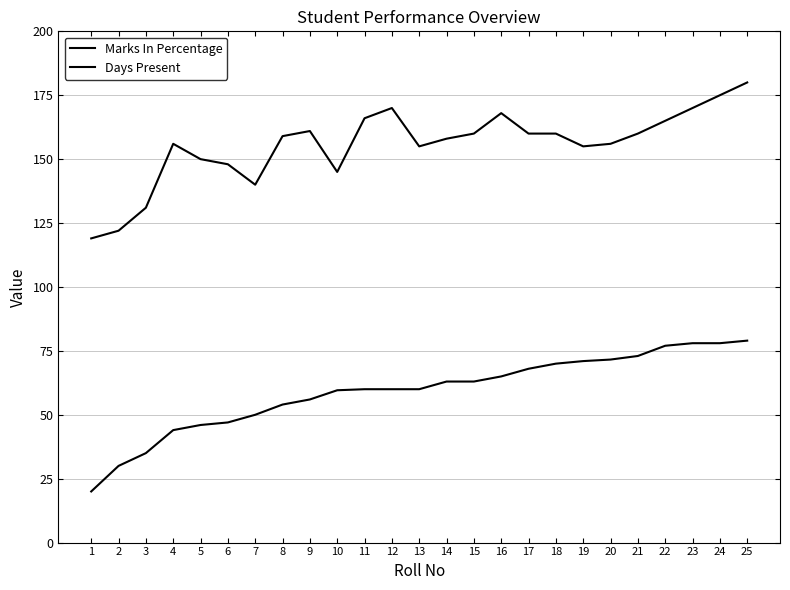

How many lines are shown in the chart?

2